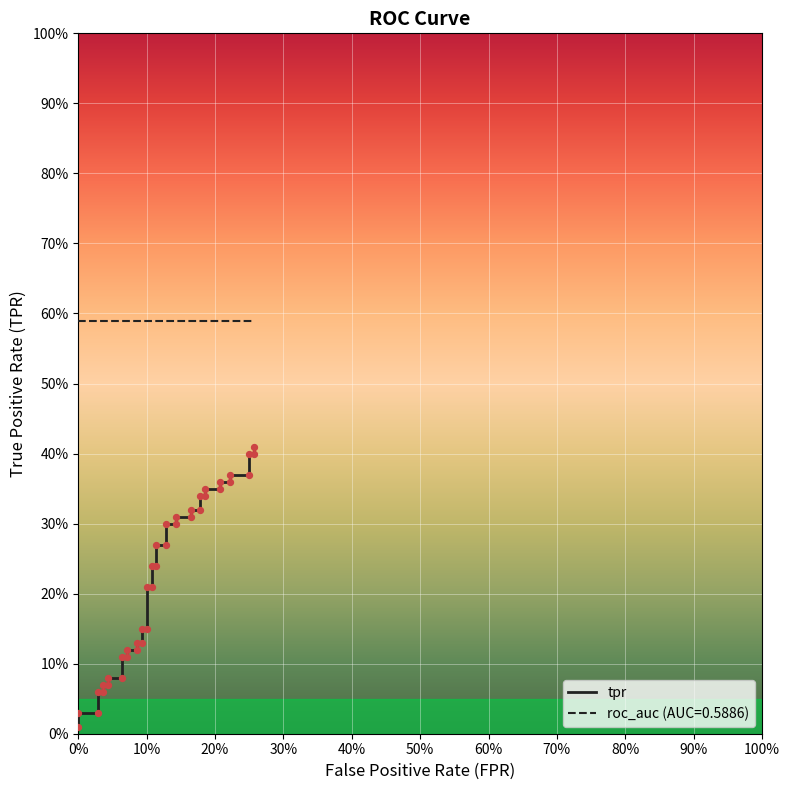

Which has a higher value, 50% or 20%?

50%